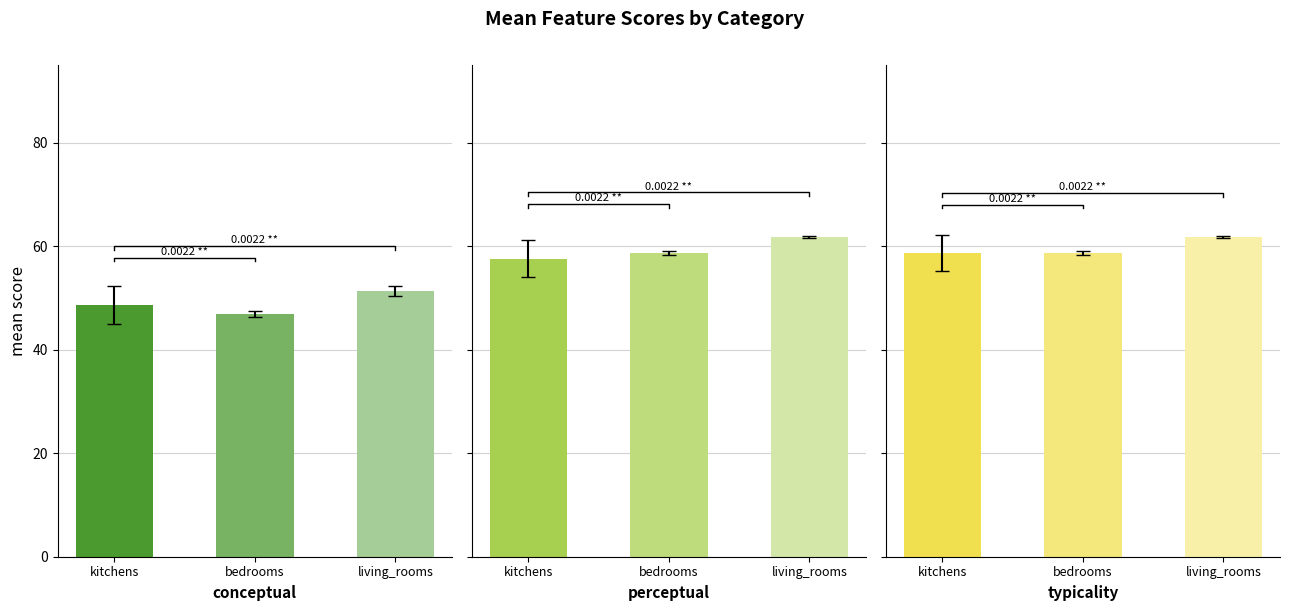

What is the approximate value of conceptual at bedrooms?

46.9